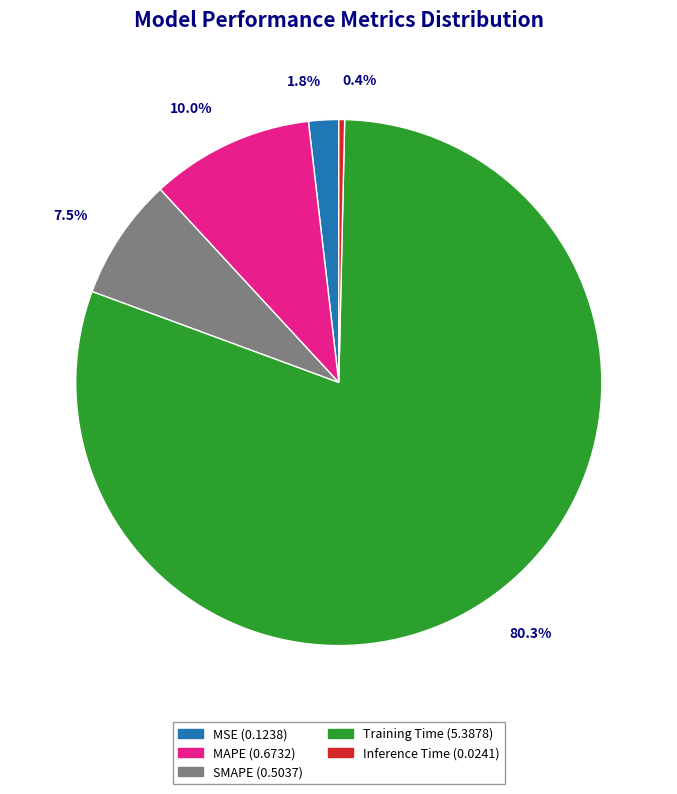

How many segments does this pie chart have?

5